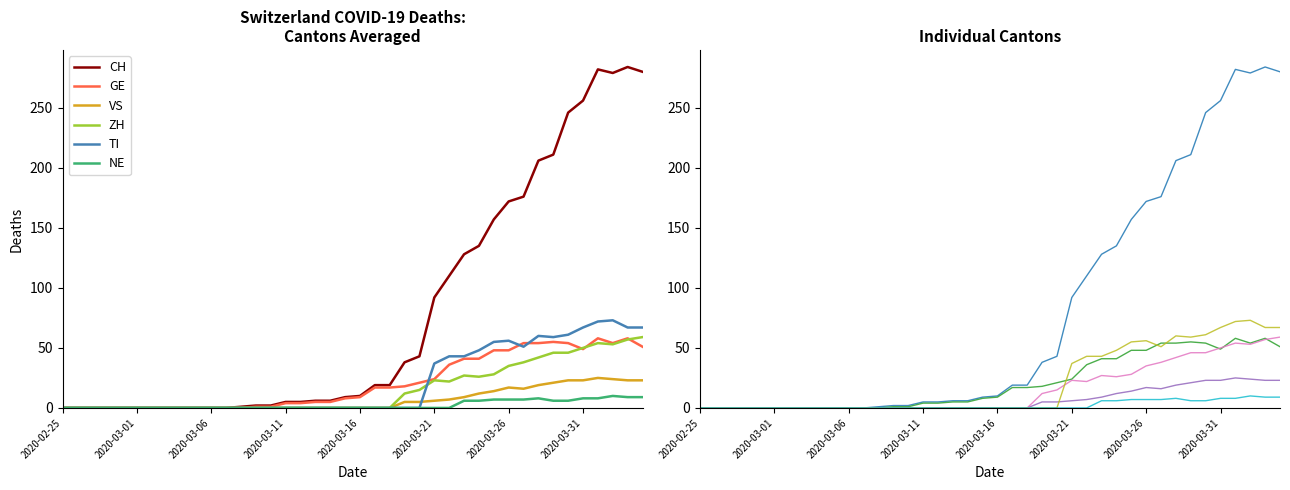

What is the label of the 40th point from the right?

2020-02-25